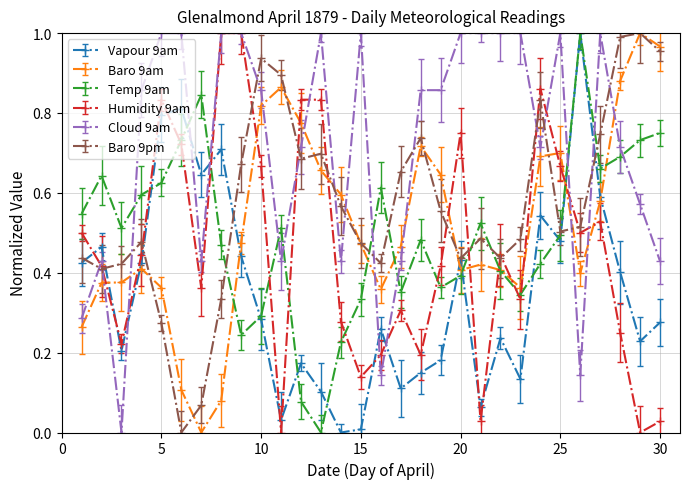

At how many categories does at least one series exceed 0?

30